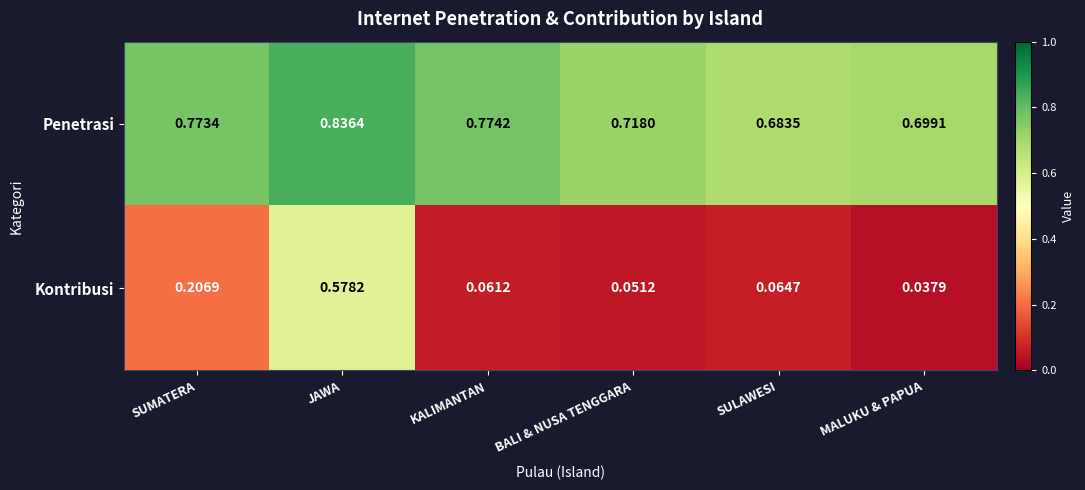

List the labels in order of Penetrasi value, largest first.

JAWA, KALIMANTAN, SUMATERA, BALI & NUSA TENGGARA, MALUKU & PAPUA, SULAWESI